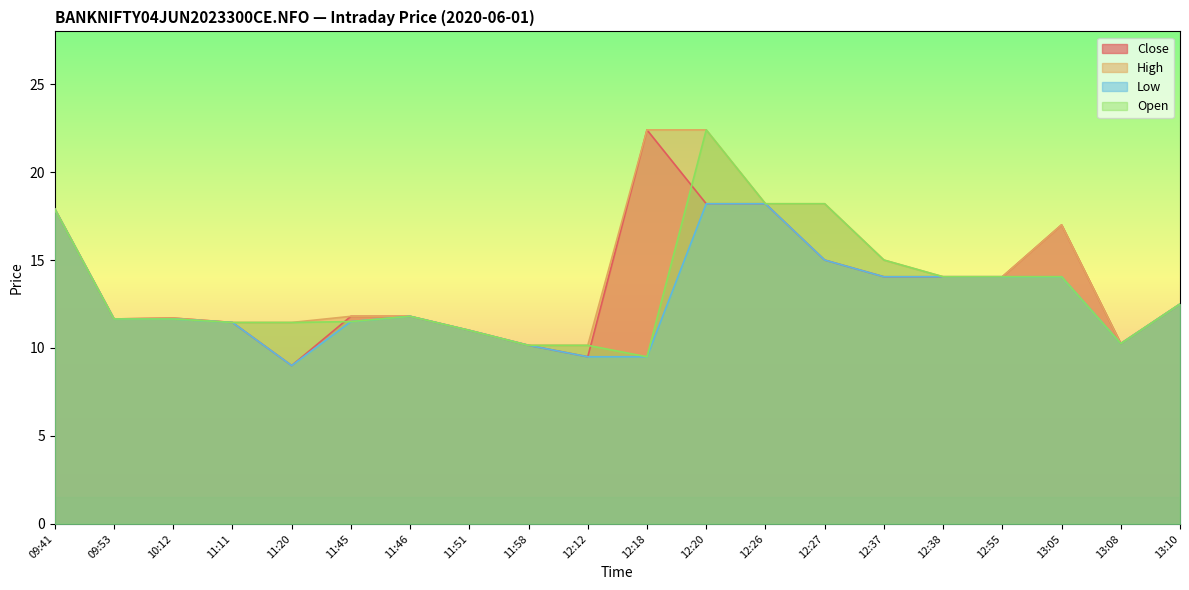

Does the chart display data point markers on the line(s)?

No